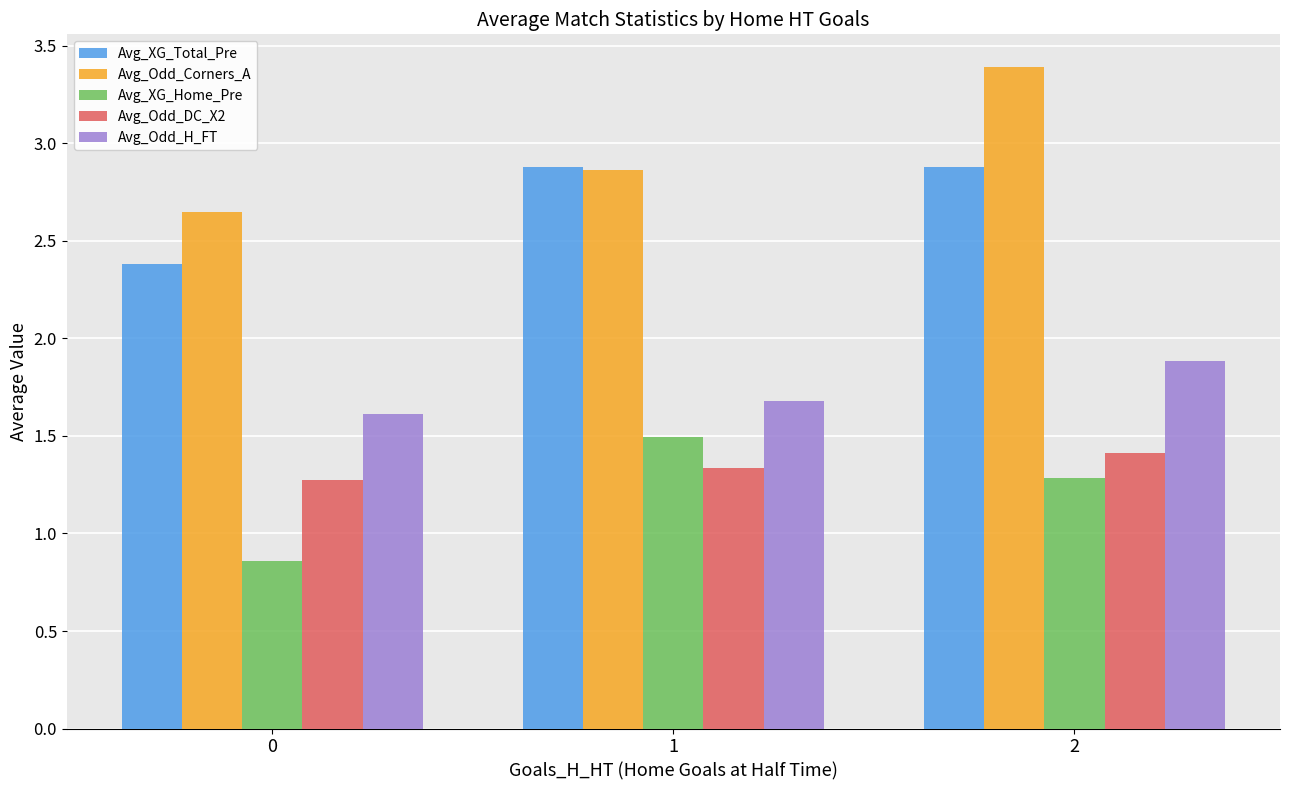

What value does the Avg_Odd_DC_X2 series have at 2?

1.4